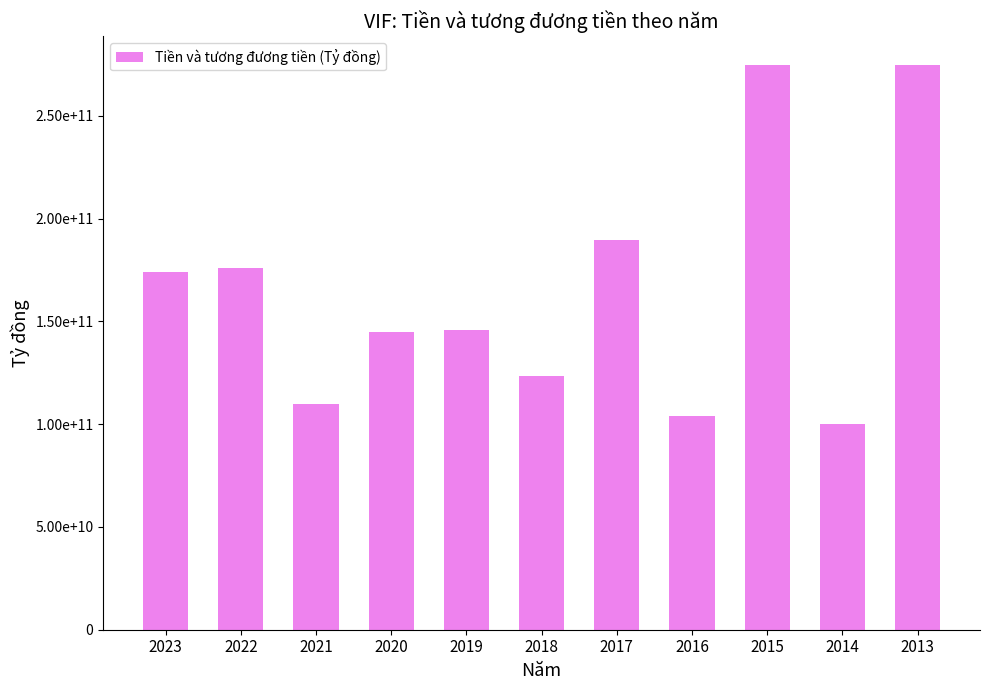

True or false: the data shows 100259974400 at 2014.

True